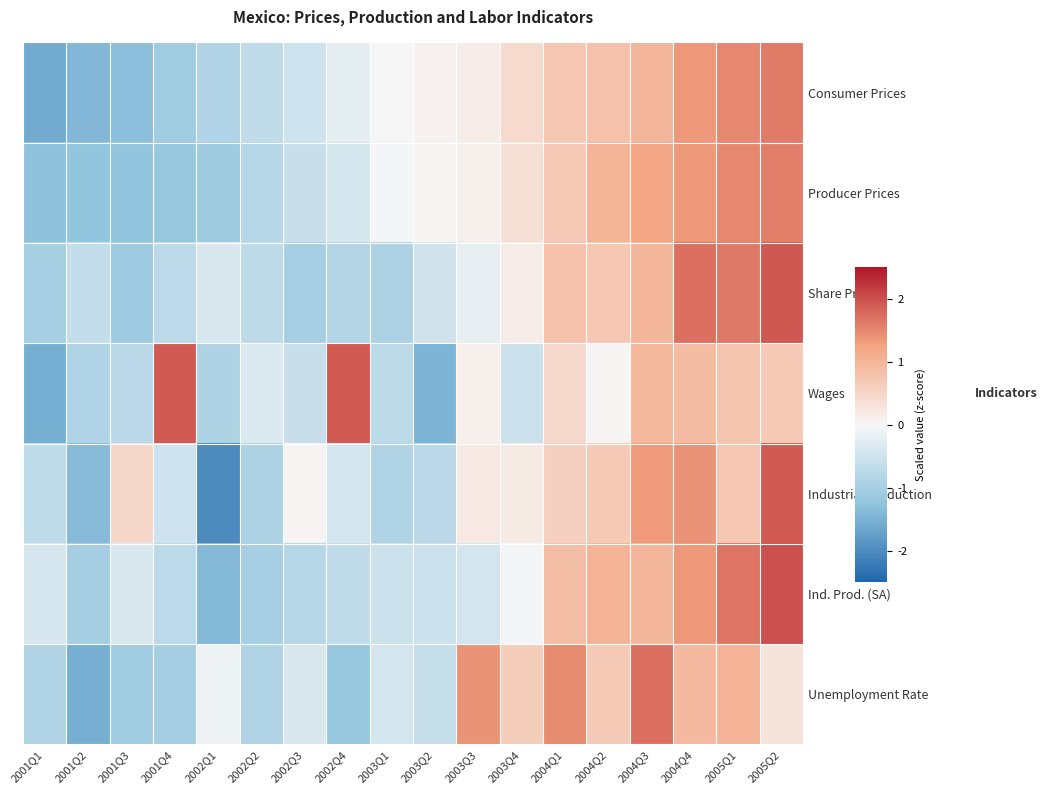

Which series changed the most between 2001Q1 and 2001Q4?

Wages